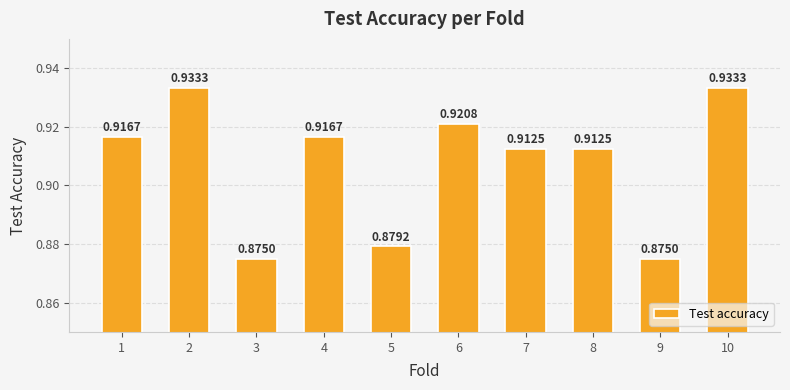

The chart shows a value of 1.3 at 8. True or false?

False